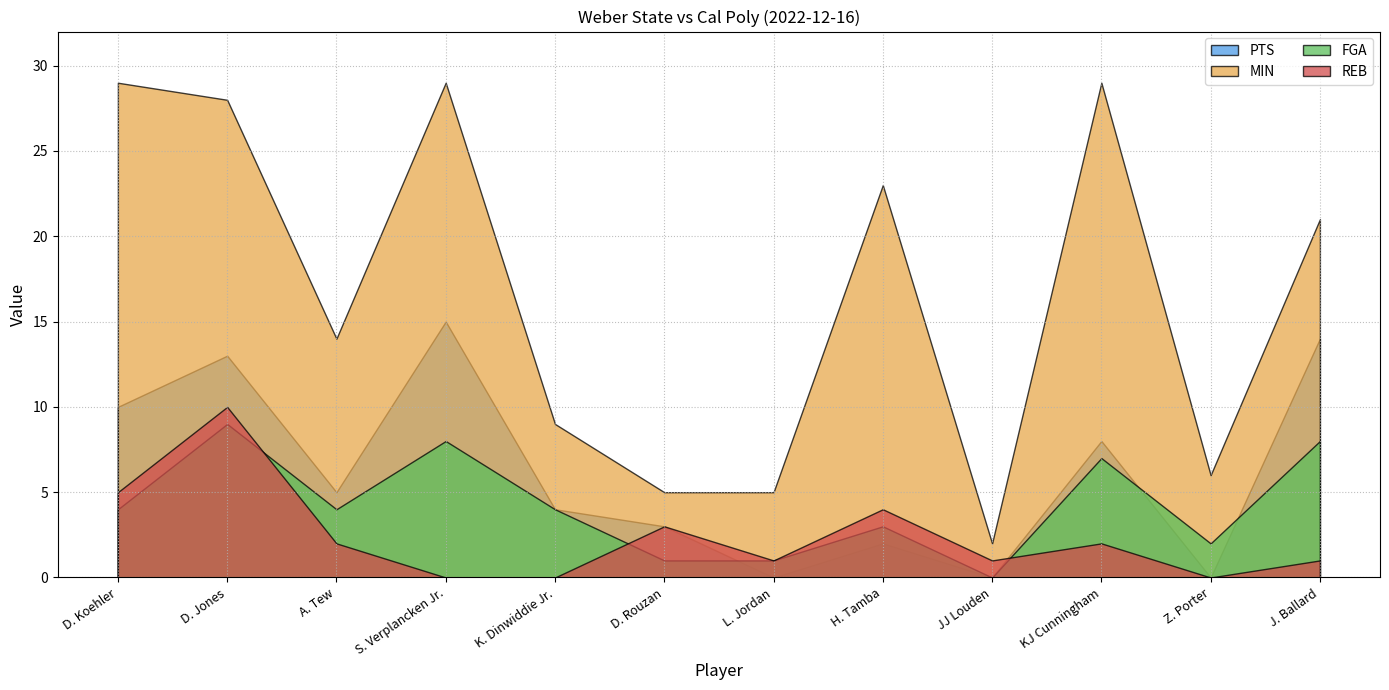

Where does the MIN series first go above 21?

D. Koehler